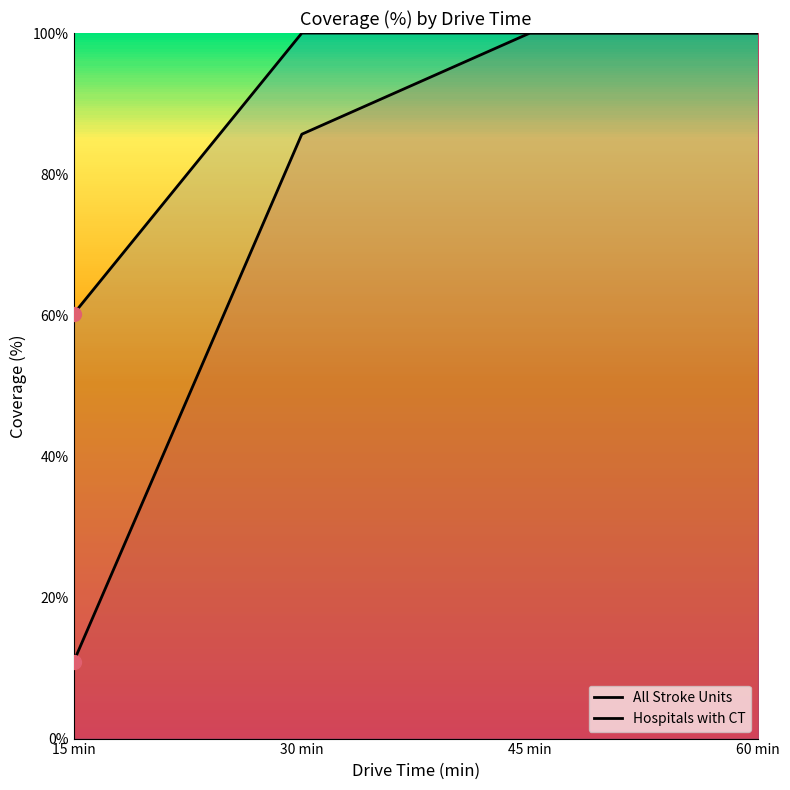

What is the label of the 1st point from the left?

15 min